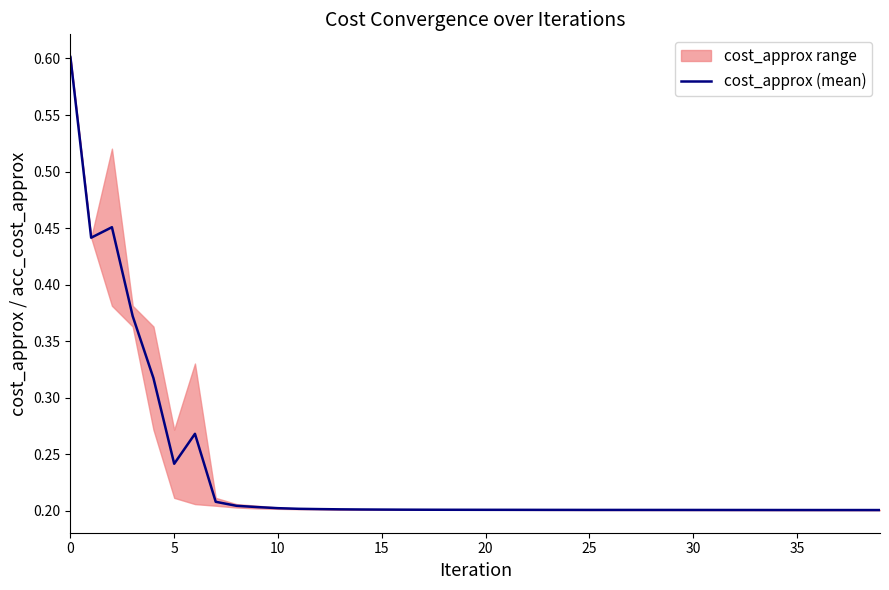

What is the greatest value displayed?

0.6